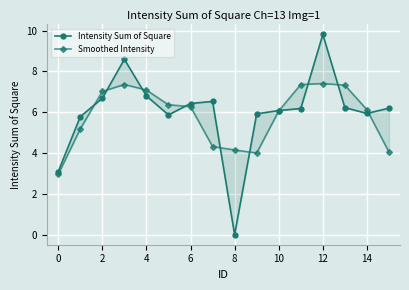

What is the difference between the second highest and minimum values in the Smoothed Intensity series?

4.4